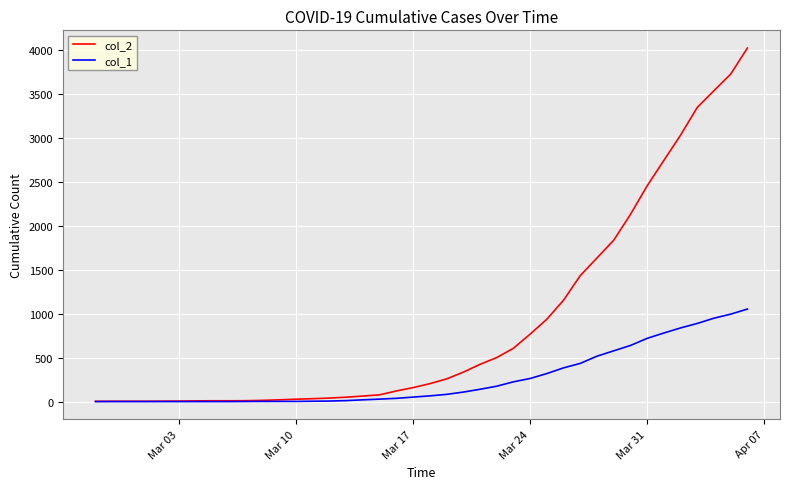

Which series has the widest spread of values?

col_2